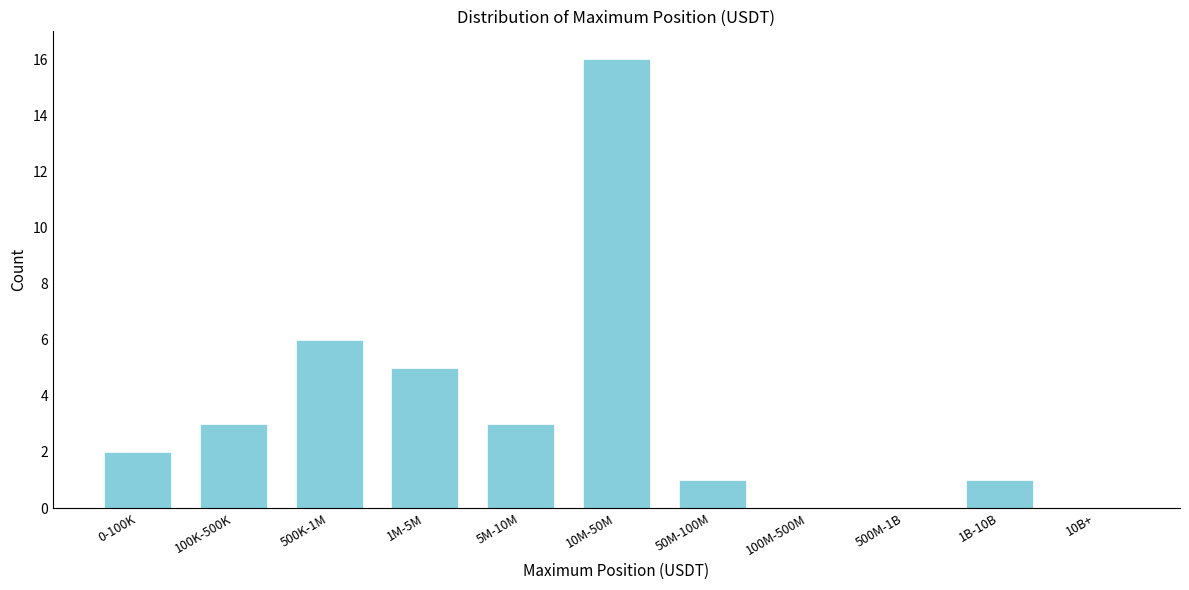

Reading right to left, what are all the values shown in this chart?

10B+=0	1B-10B=1	500M-1B=0	100M-500M=0	50M-100M=1	10M-50M=16	5M-10M=3	1M-5M=5	500K-1M=6	100K-500K=3	0-100K=2